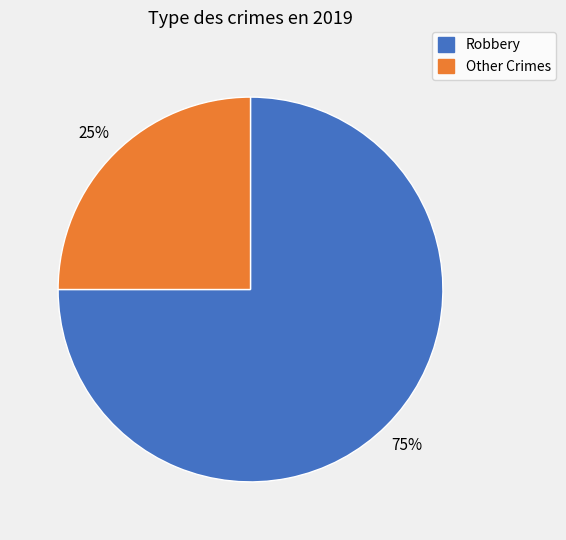

Is there a majority slice in this chart?

Yes